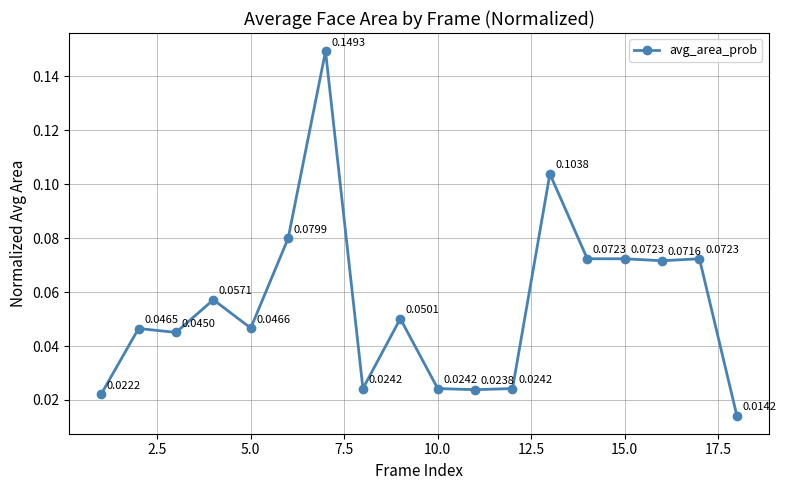

What is the sum of all values?

1.0